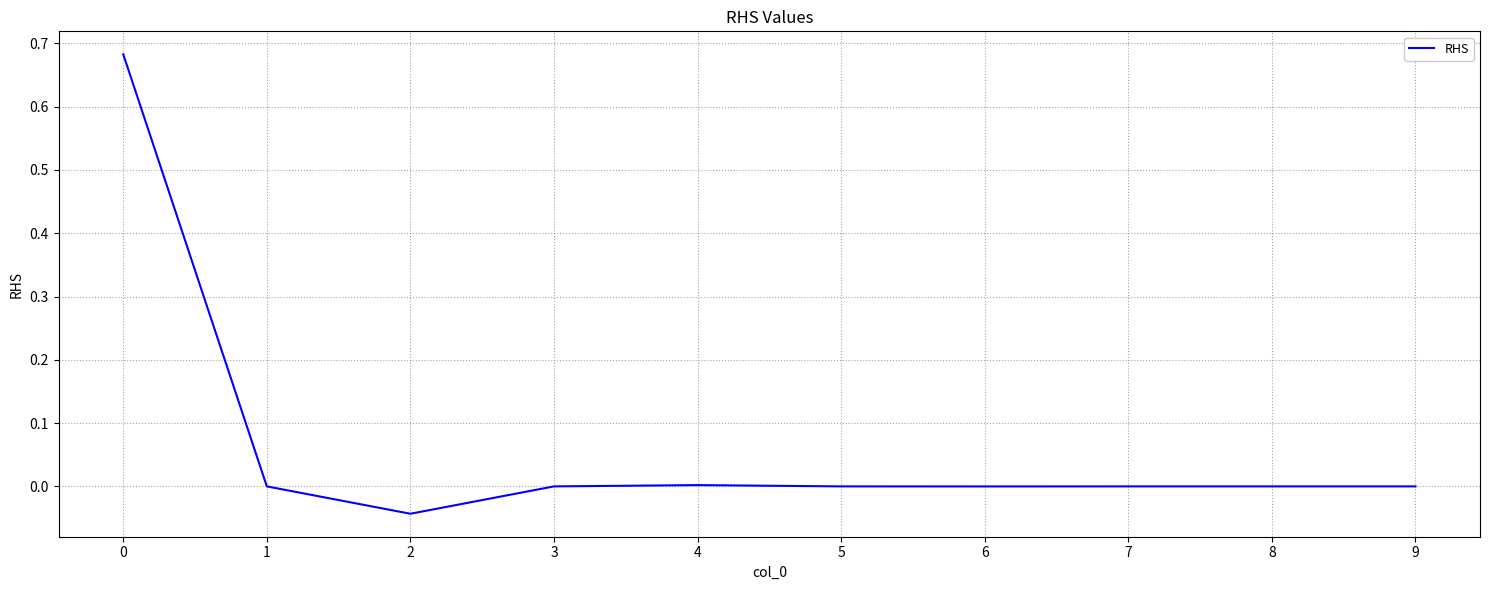

The chart shows a value of -0.0 at 2. True or false?

True